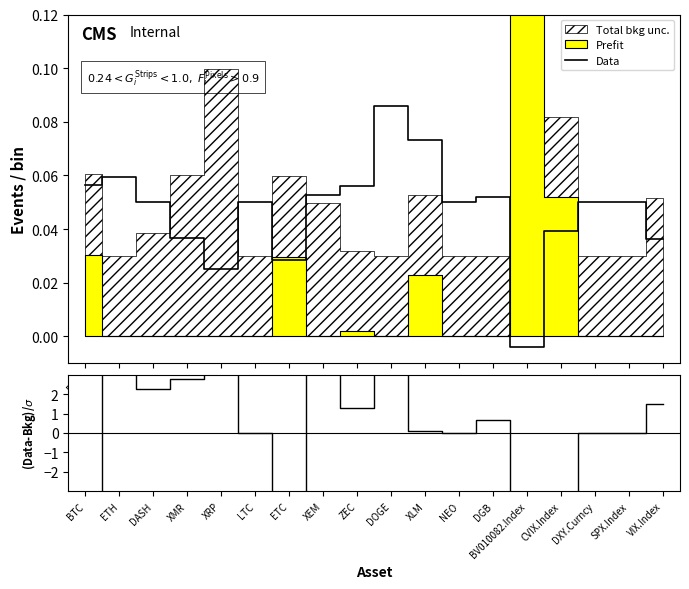

The (Data-Bkg)/σ series shows -6.0 at BV010082.Index. True or false?

False